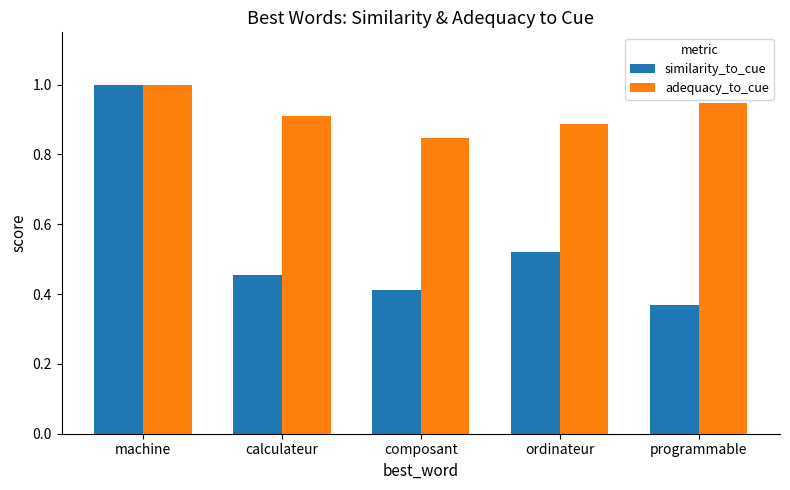

The similarity_to_cue series shows 0.2 at programmable. True or false?

False